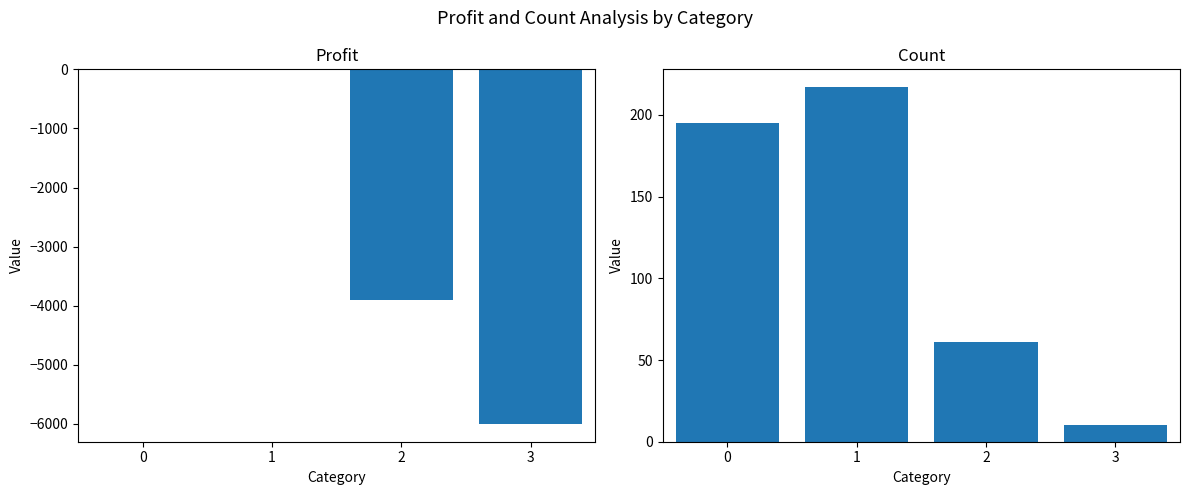

How many values in the num series exceed 195?

1